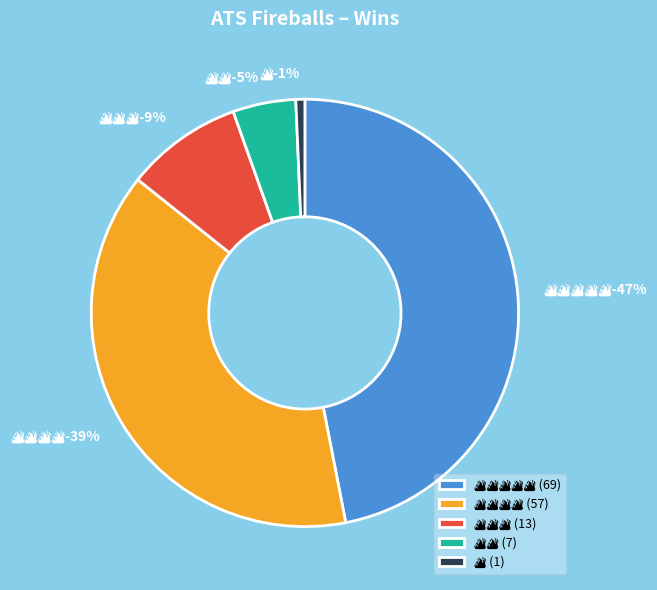

What is the total percentage of 🔥 and 🔥🔥🔥🔥?

39.5%